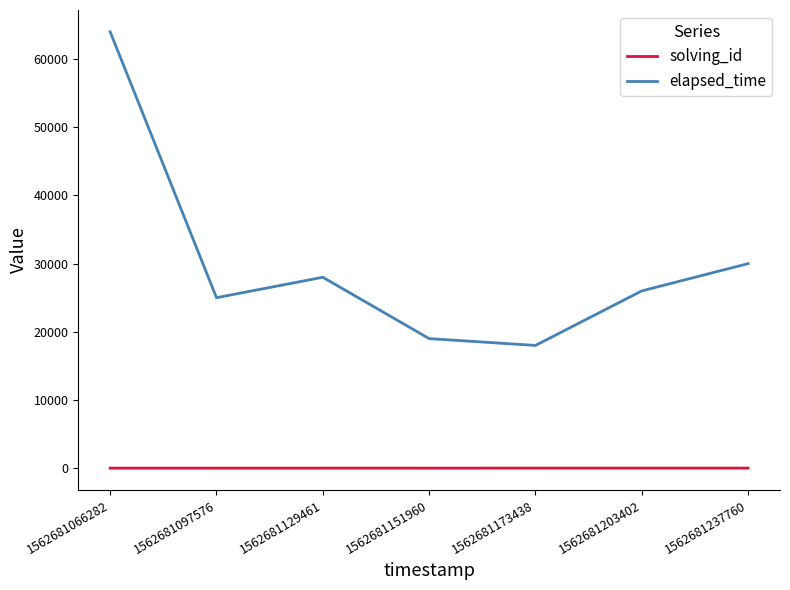

How many distinct data groups are displayed?

2